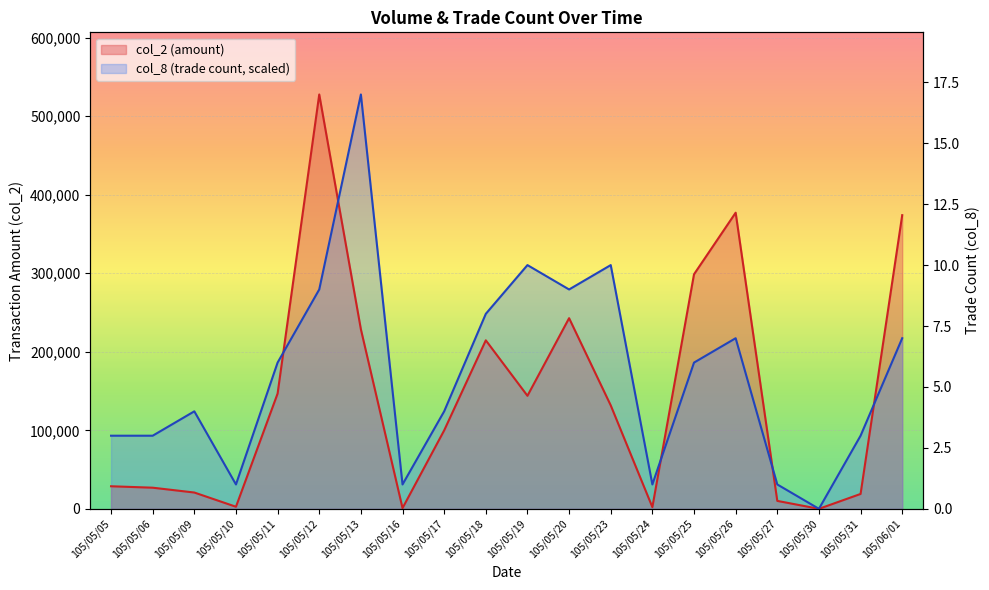

The chart shows a value of 4 at 105/05/09. True or false?

True